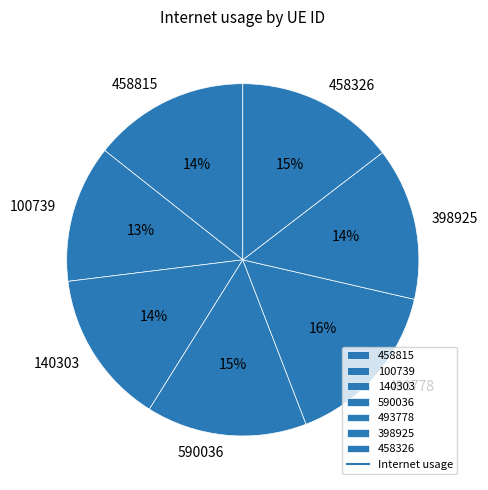

Does 140303 account for over 50% of the chart?

No